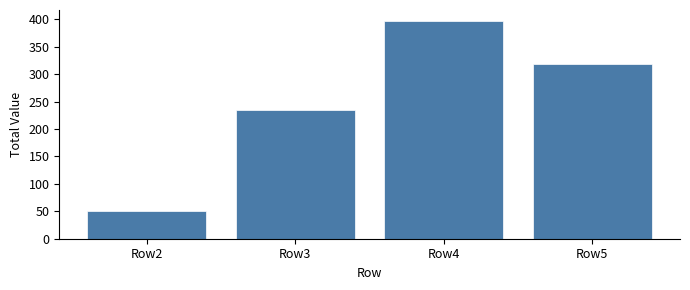

What is the sum of all values?

1000